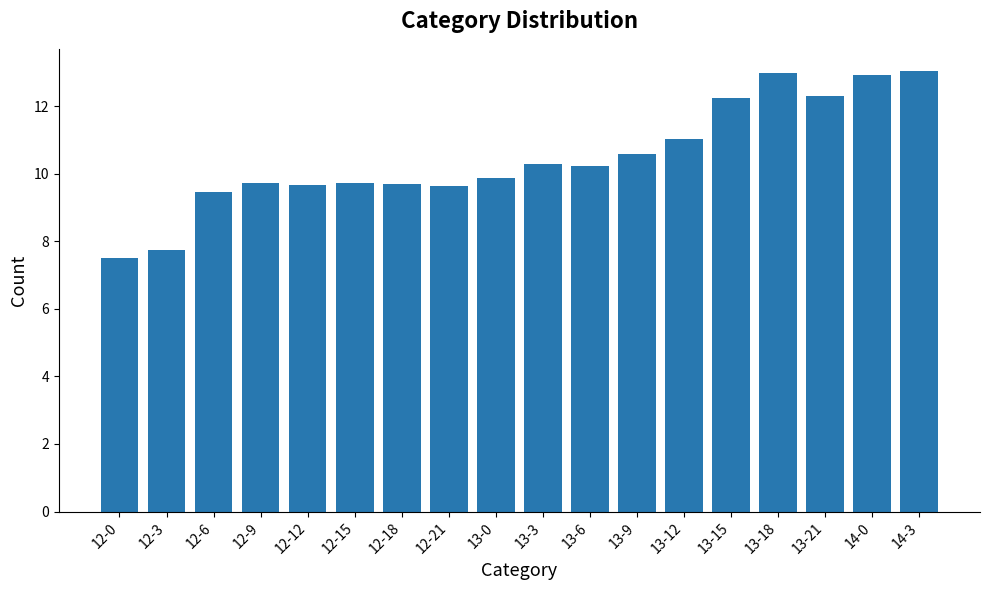

How many bars are there in total?

18